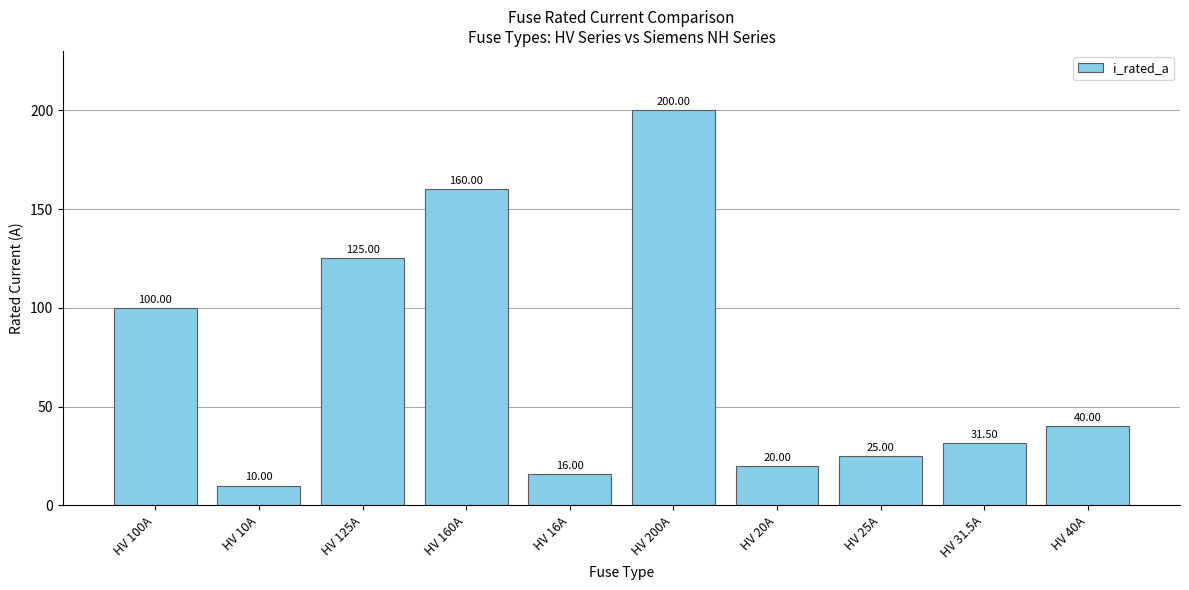

Reading right to left, extract all data points from this chart.

HV 40A=40.0	HV 31.5A=31.5	HV 25A=25.0	HV 20A=20.0	HV 200A=200.0	HV 16A=16.0	HV 160A=160.0	HV 125A=125.0	HV 10A=10.0	HV 100A=100.0